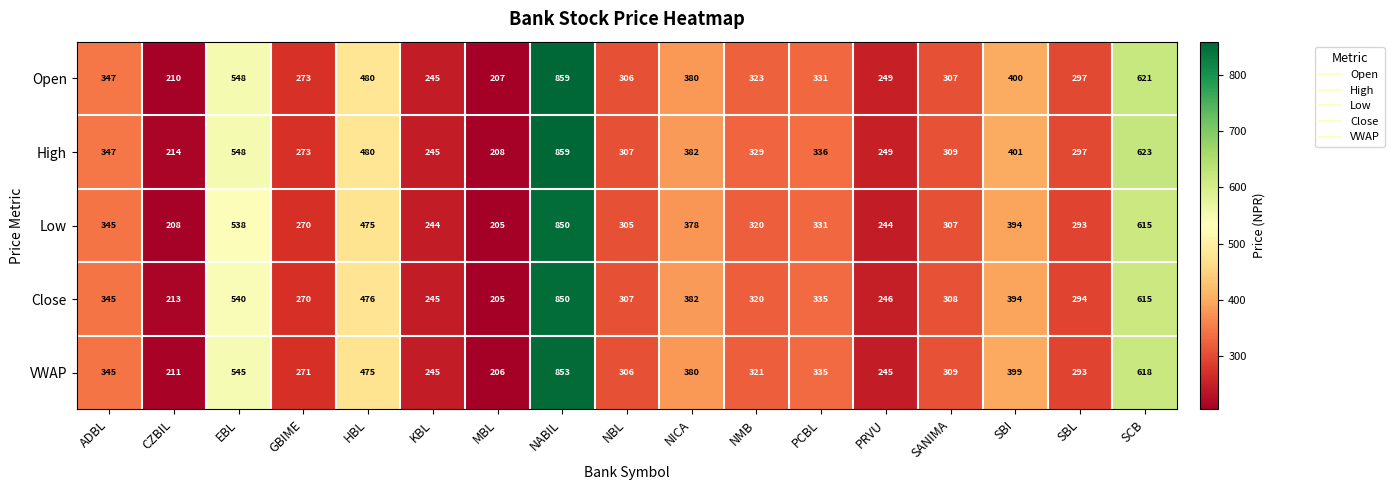

The VWAP series shows 545 at EBL. True or false?

True